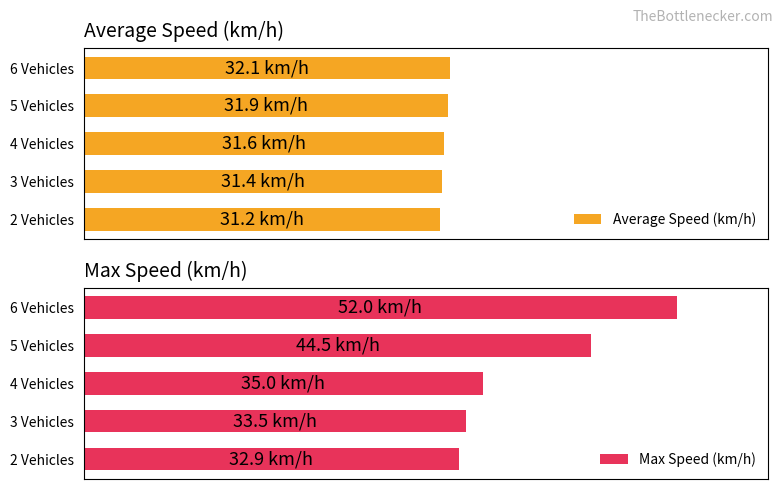

What is the maximum value for Average Speed (km/h)?

32.1